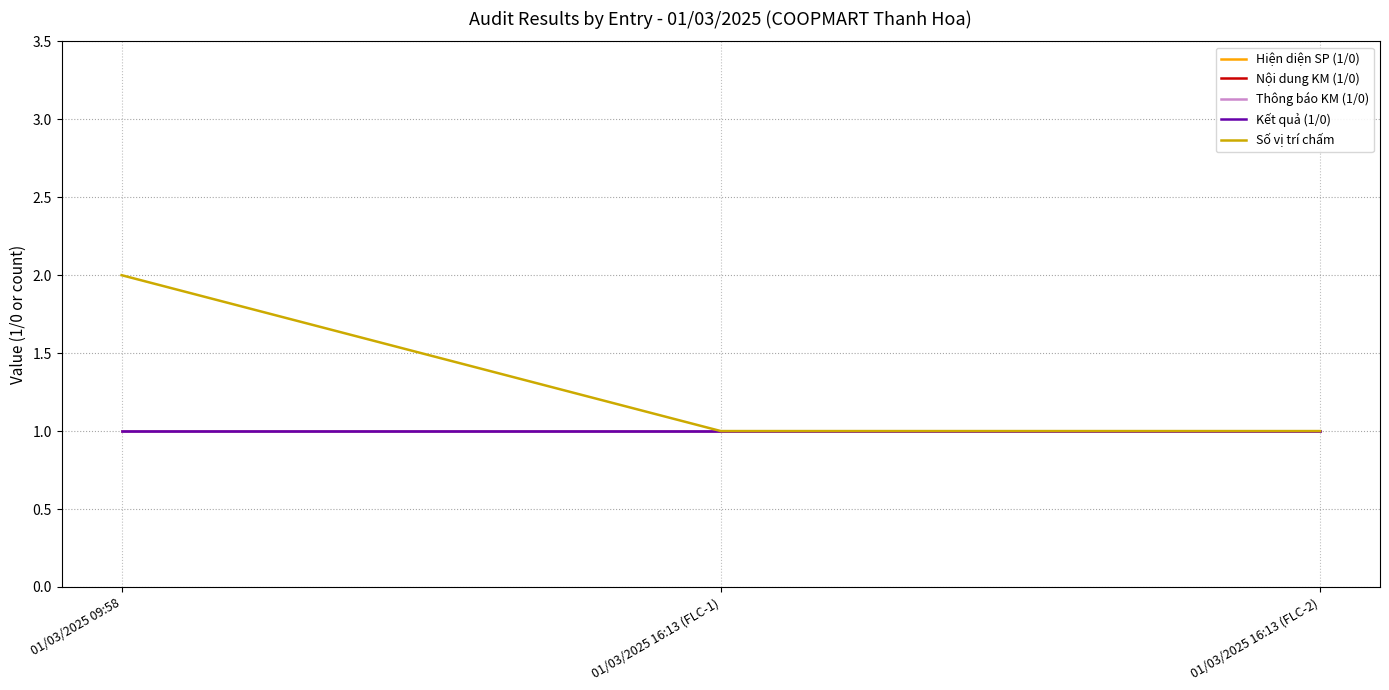

Reading left to right, list all the values displayed in this chart.

Hiện diện SP (1/0): 1	1	1
Nội dung KM (1/0): 1	1	1
Thông báo KM (1/0): 1	1	1
Kết quả (1/0): 1	1	1
Số vị trí chấm: 2	1	1